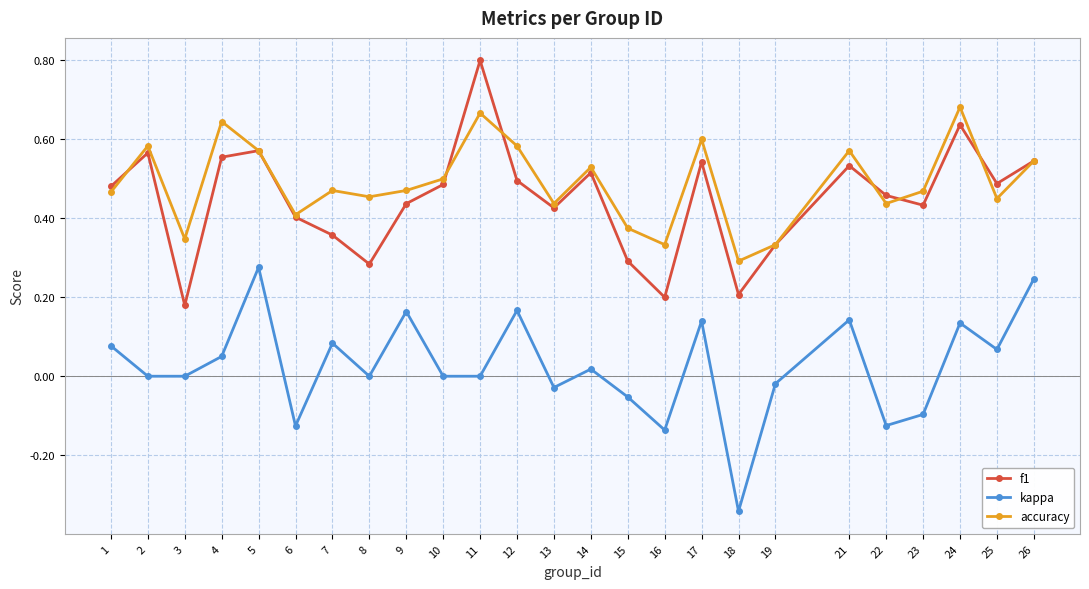

True or false: accuracy and f1 intersect in this chart.

True